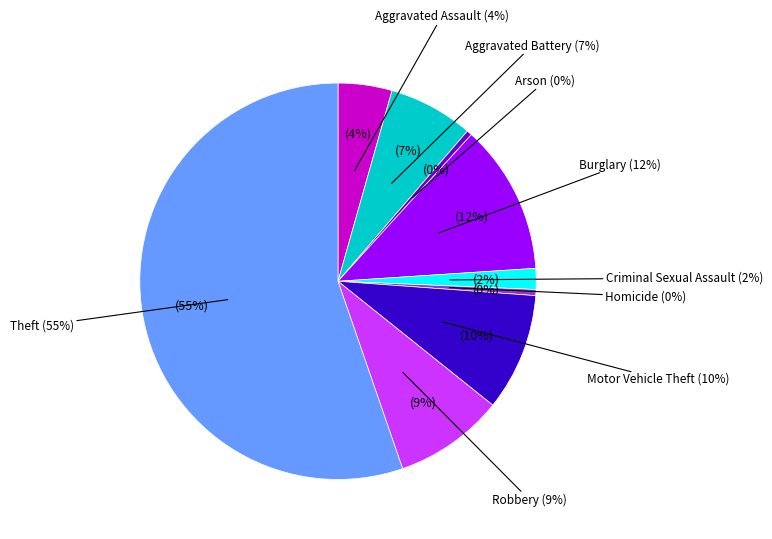

To the nearest percent, what percentage of the pie is Theft?

55%